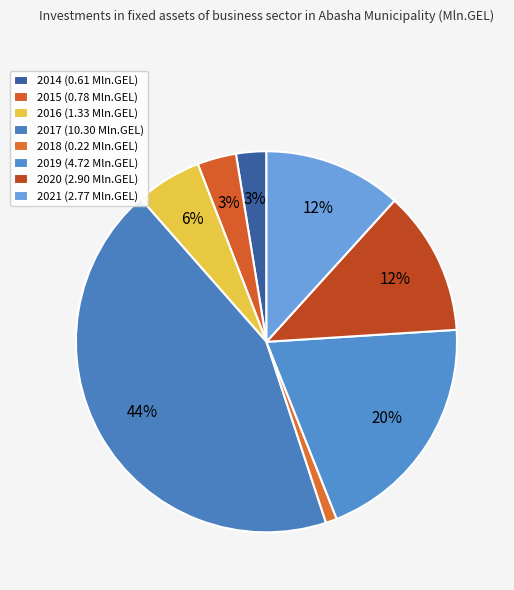

Is it true that 2017 is 34% of the pie?

False